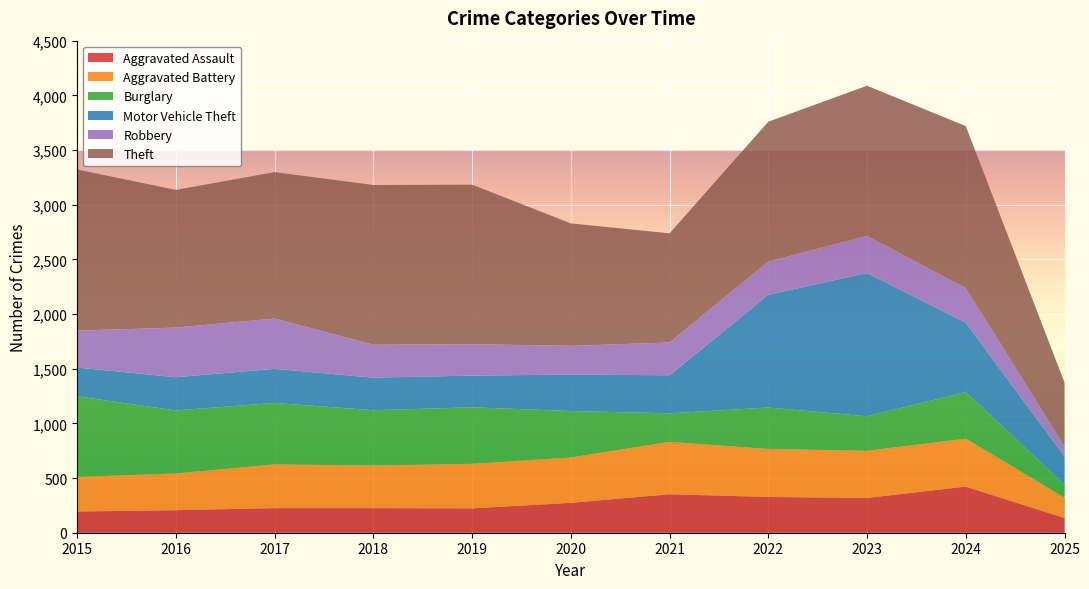

Reading left to right, transcribe all the data shown in this chart.

Aggravated Assault: 2015=194	2016=206	2017=225	2018=225	2019=223	2020=273	2021=352	2022=327	2023=318	2024=422	2025=134
Aggravated Battery: 2015=316	2016=336	2017=400	2018=389	2019=407	2020=415	2021=479	2022=439	2023=431	2024=438	2025=187
Burglary: 2015=738	2016=576	2017=562	2018=506	2019=517	2020=425	2021=261	2022=379	2023=316	2024=426	2025=121
Motor Vehicle Theft: 2015=263	2016=304	2017=312	2018=298	2019=290	2020=333	2021=348	2022=1031	2023=1310	2024=635	2025=254
Robbery: 2015=337	2016=454	2017=460	2018=301	2019=287	2020=263	2021=300	2022=304	2023=340	2024=315	2025=94
Theft: 2015=1474	2016=1259	2017=1339	2018=1461	2019=1459	2020=1120	2021=998	2022=1279	2023=1373	2024=1483	2025=584